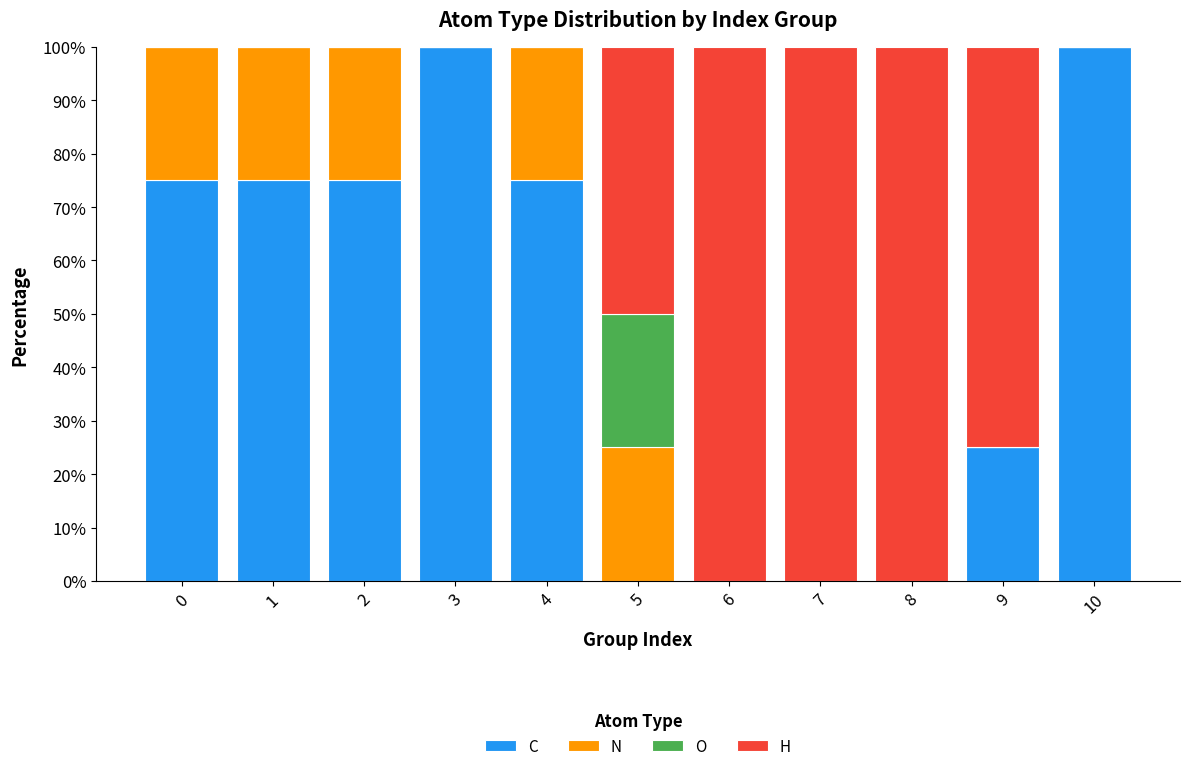

What is the total value across all series at 2?

100